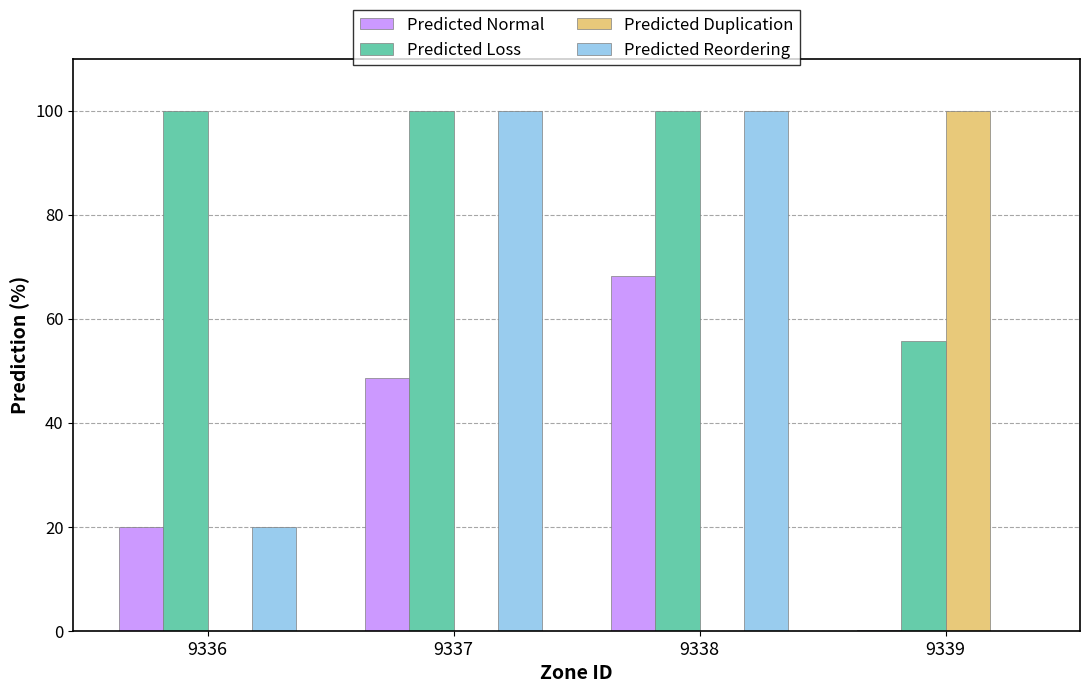

What is the total value across all series at 9337?

248.5